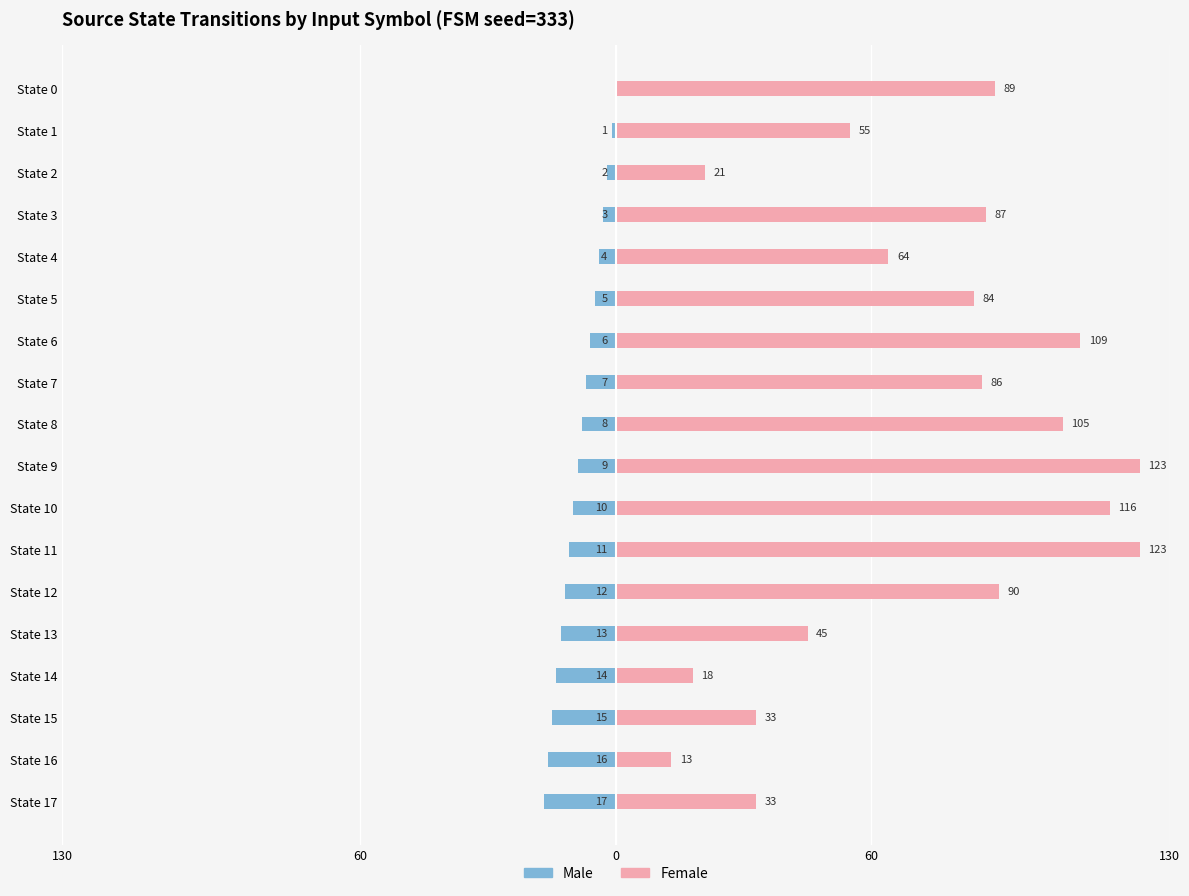

What is the difference between the maximum and minimum values in the Female (input b → dest) series?

110